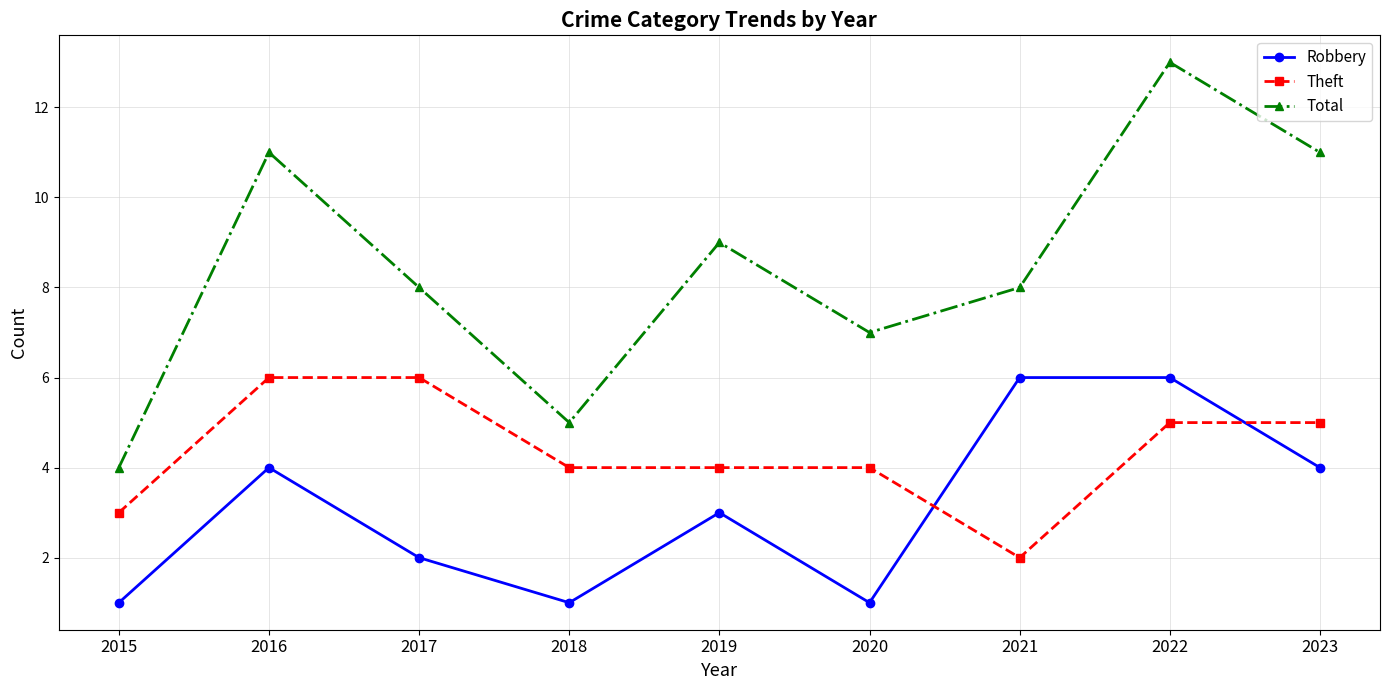

How many interior local valleys does the Total series have?

2